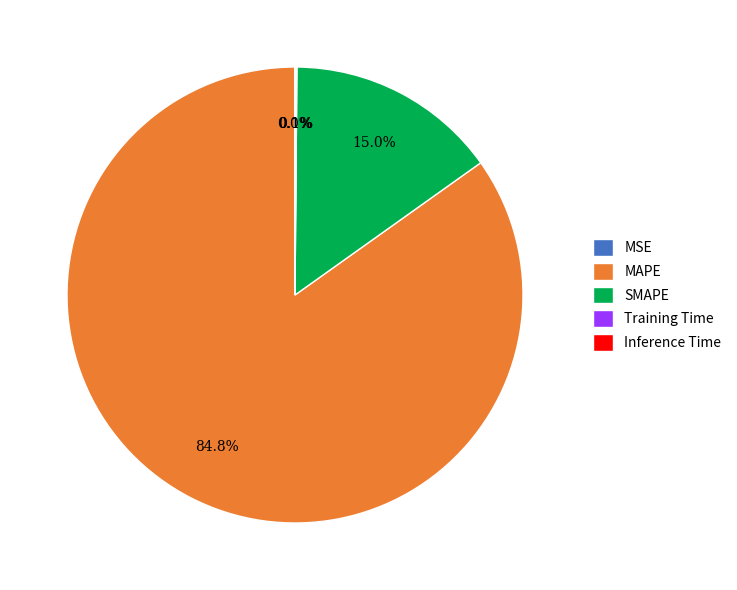

Which slice is the largest?

MAPE